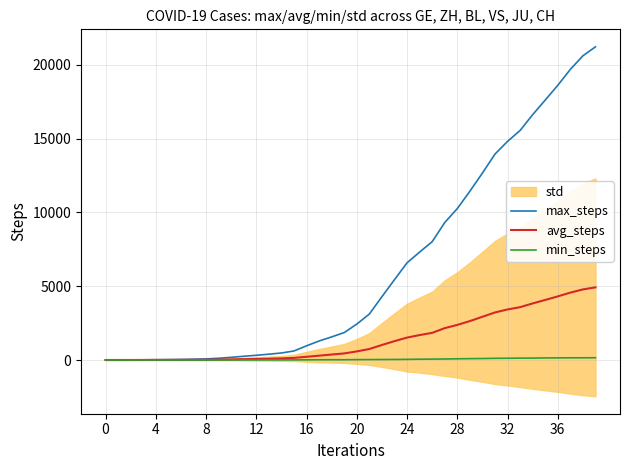

True or false: max_steps has more than 1 interior local peaks.

False